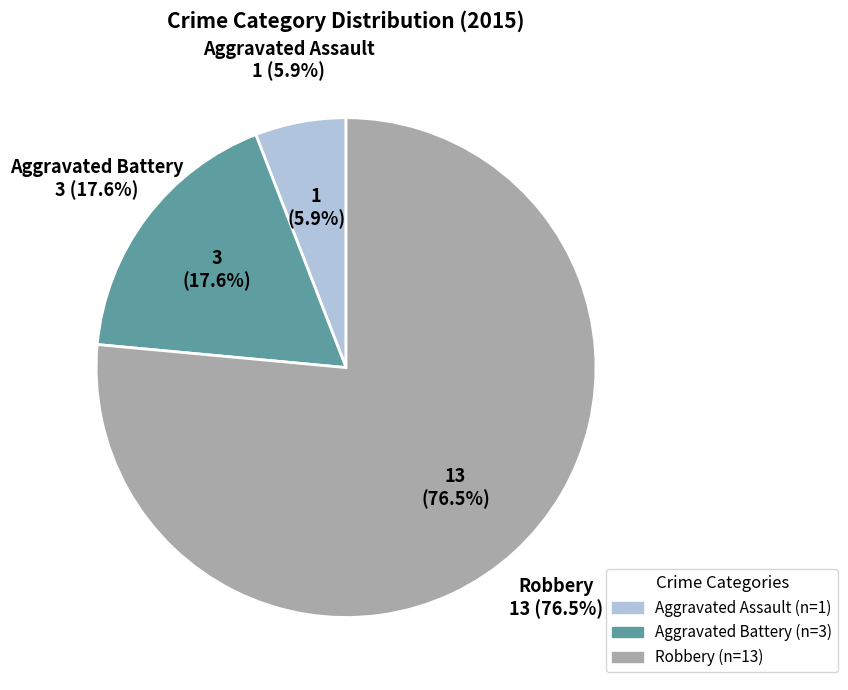

How many slices are in this pie chart?

3